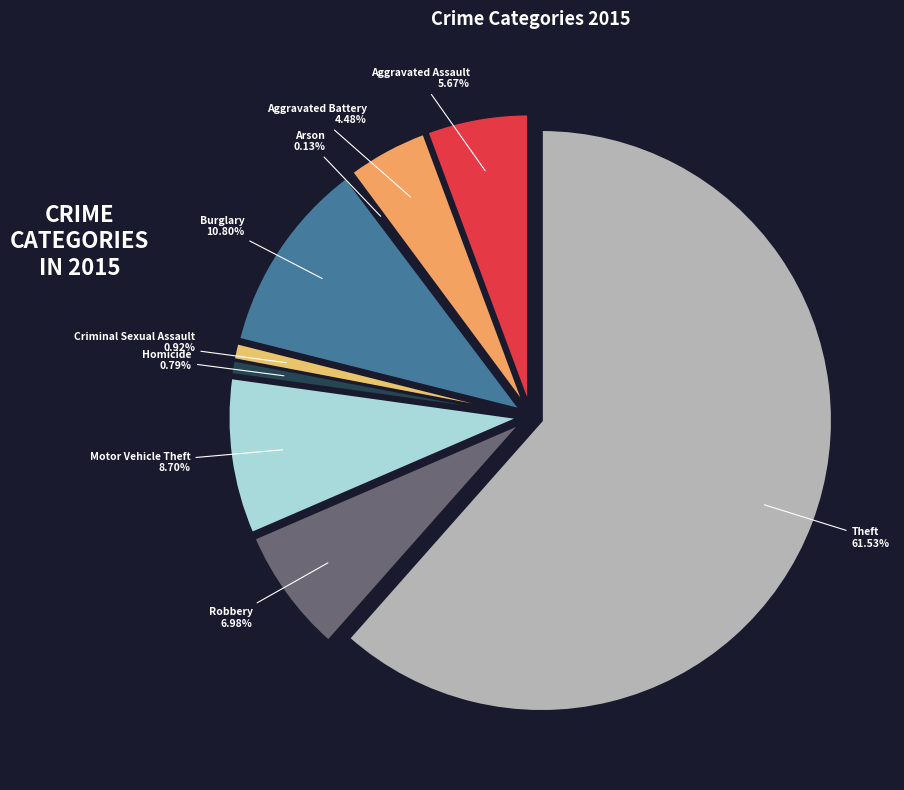

To the nearest percent, what is the combined percentage of Homicide and Arson?

1%